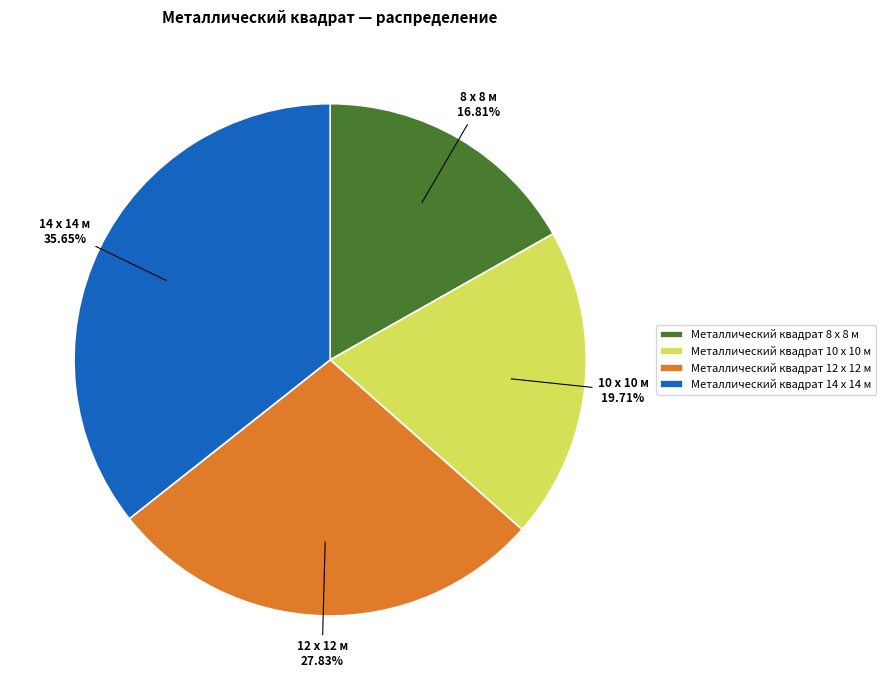

Which has a higher value, Металлический квадрат 8 x 8 м or Металлический квадрат 10 x 10 м?

Металлический квадрат 10 x 10 м